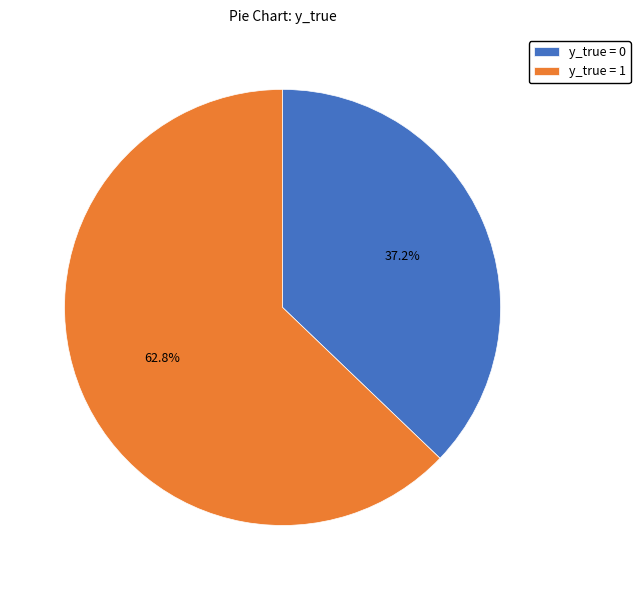

Approximately how many times larger is the value at y_true = 1 compared to y_true = 0?

1.7